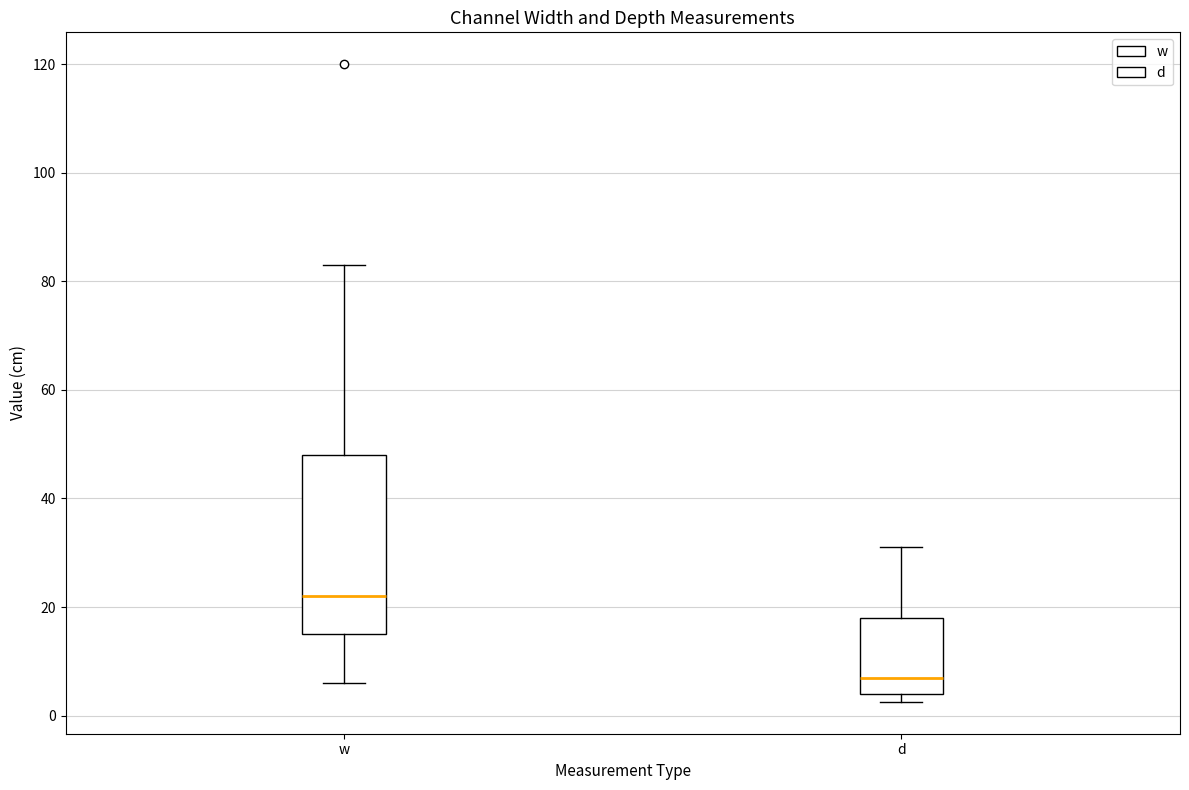

Reading left to right, transcribe this box plot: for each box, give where its median line is, the range the box spans, and where its two whiskers end, as read against the y-axis. The values are not printed on the chart, so give them approximately, as read against the axis.

w: median 22, box 16 to 48, whiskers 6 to 84
d: median 8, box 4 to 18, whiskers 2 to 32